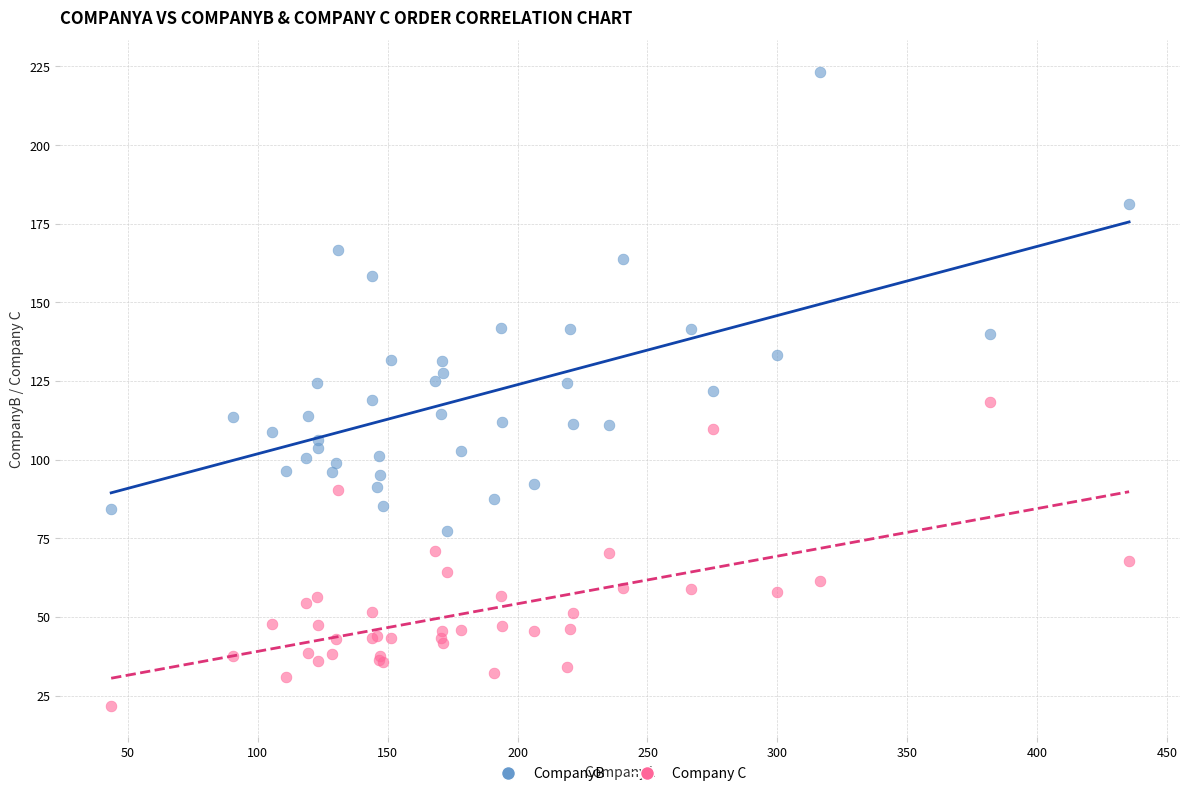

Which series contains the highest Y value?

CompanyB